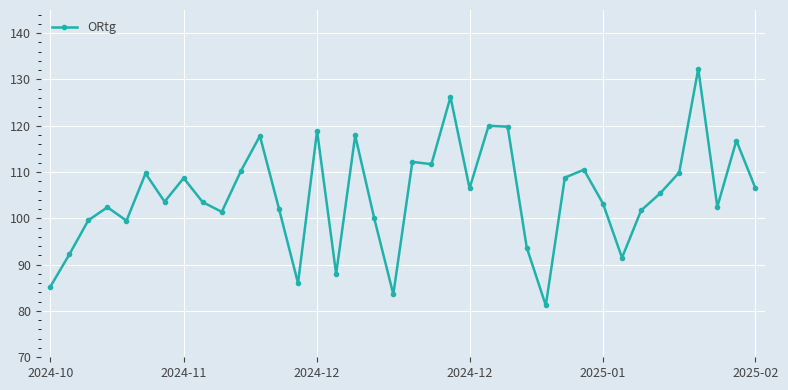

What is the average value?

105.0